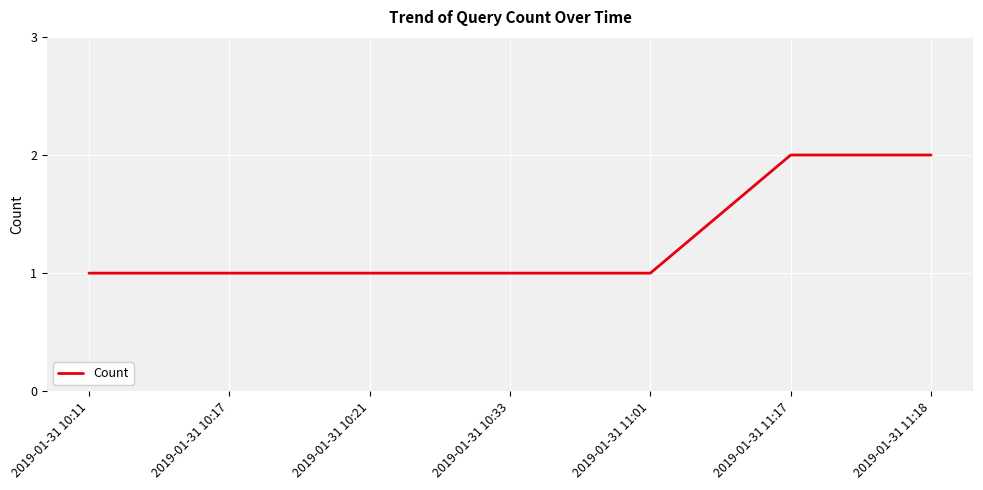

Reading left to right, transcribe all the data shown in this chart.

1	1	1	1	1	2	2